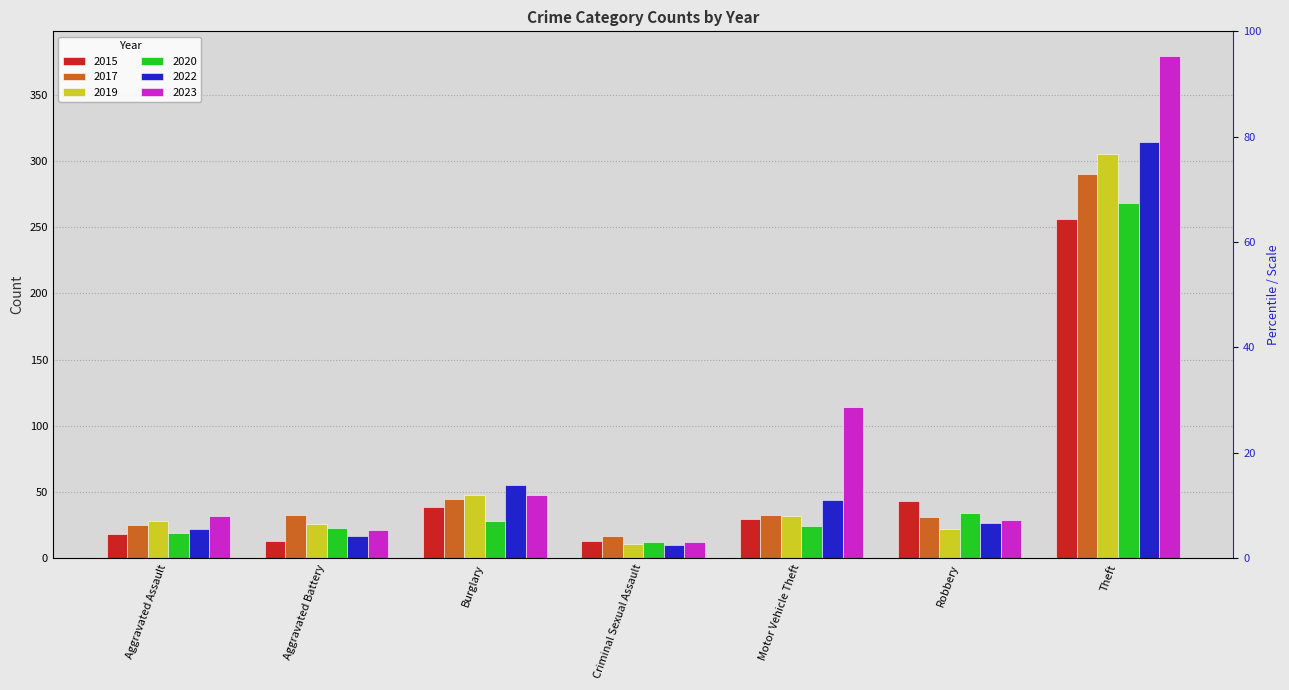

Where does the 2023 series first go above 32?

Burglary